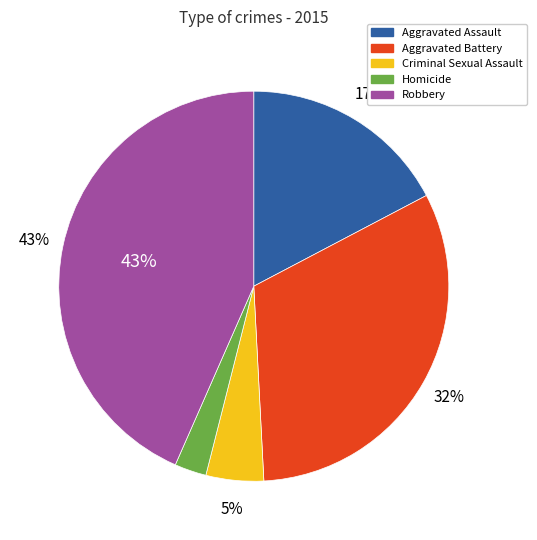

True or false: Aggravated Assault accounts for 28% of the total.

False